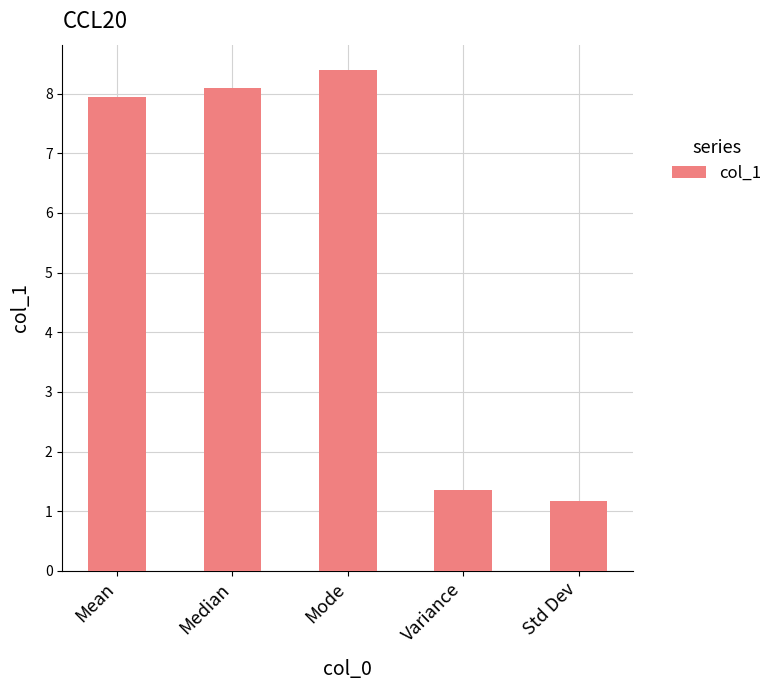

How many bars are there in total?

5